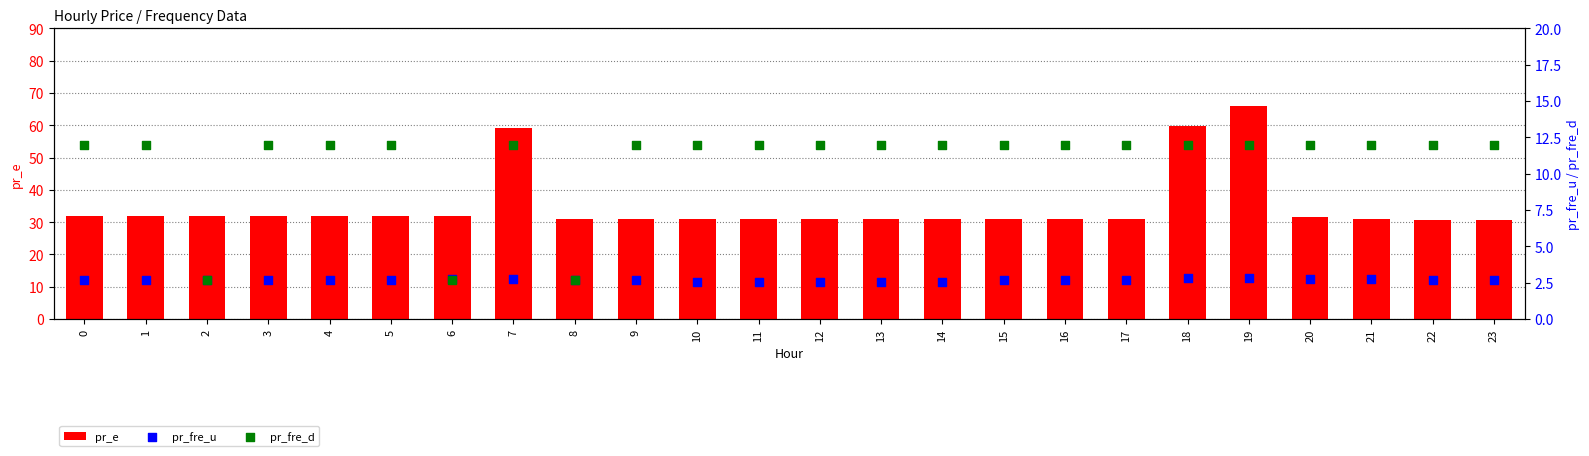

Which series has the widest spread of Y values?

pr_e